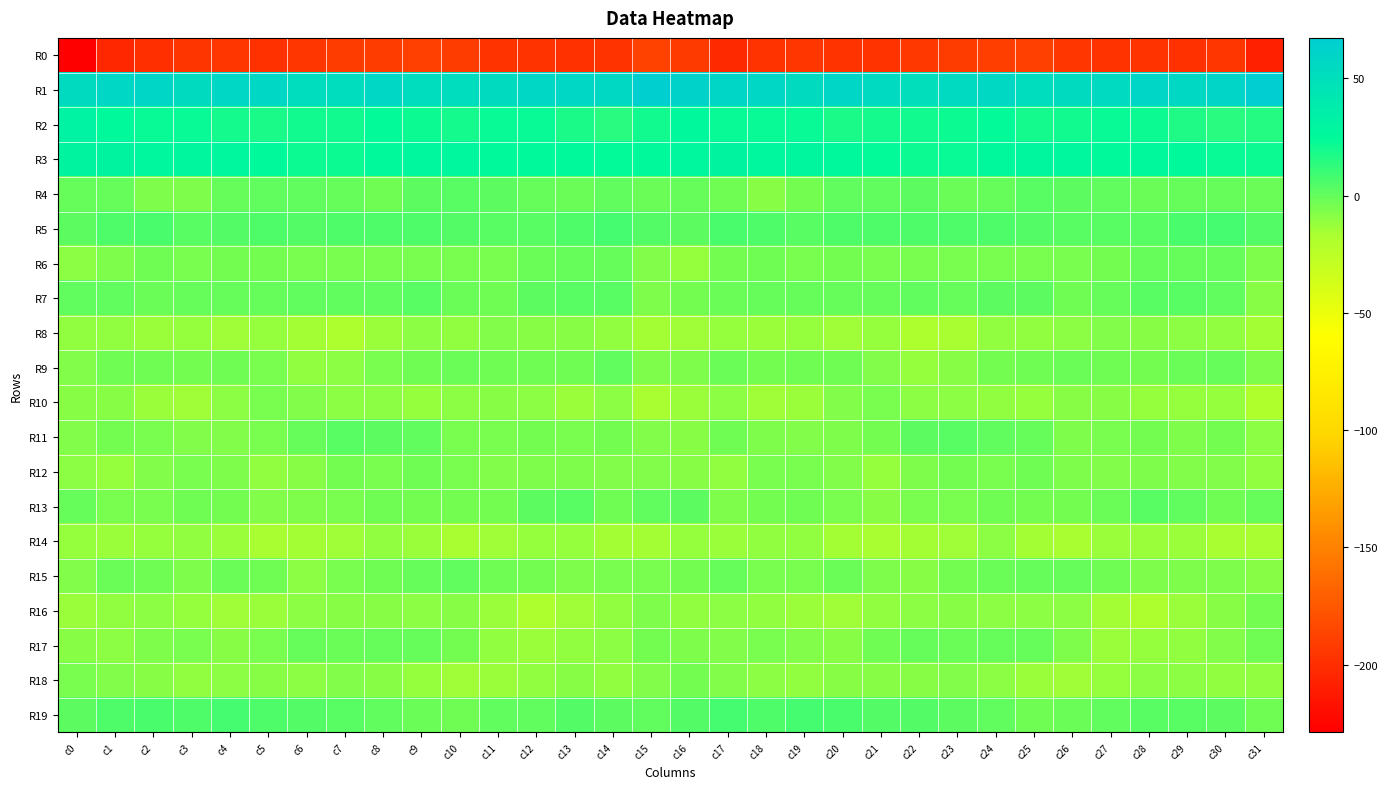

At which category is the sum across all series the highest?

c24